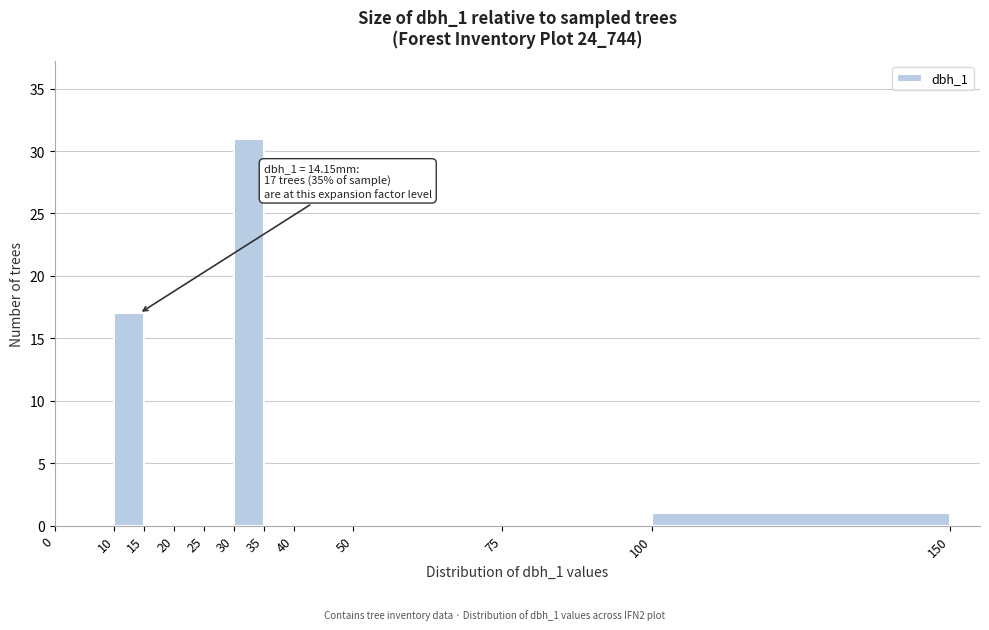

Over which range of the x-axis is the bar tallest?

30 to 35